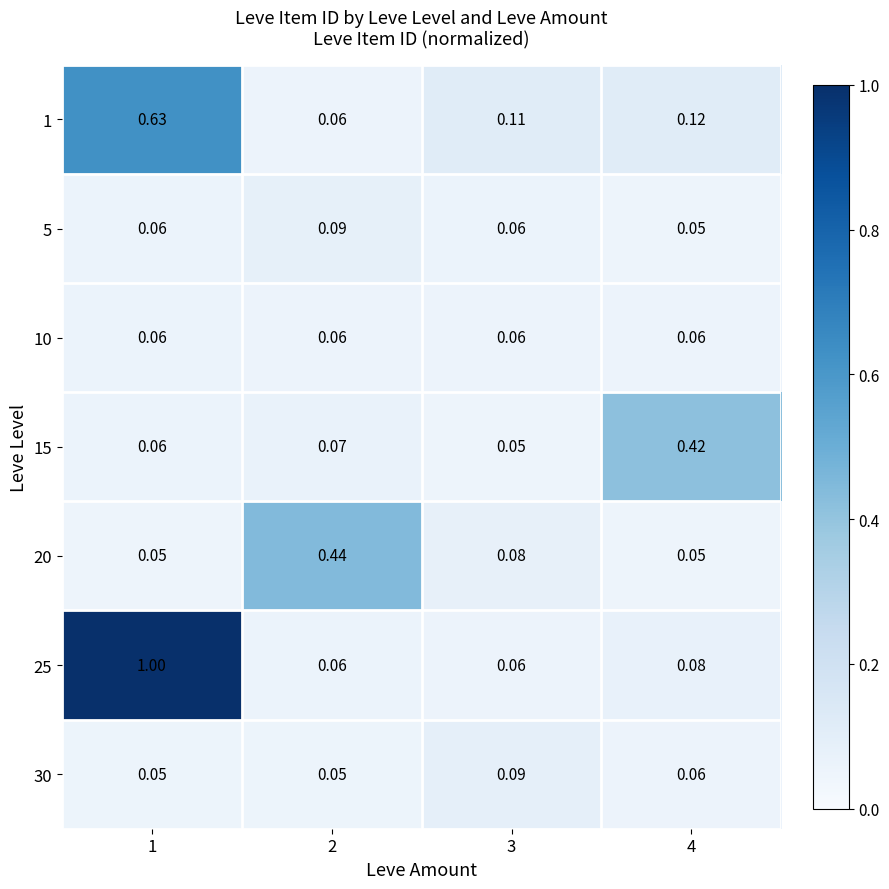

Is the value of 30 at 4 greater than the value of 1 at 3?

No